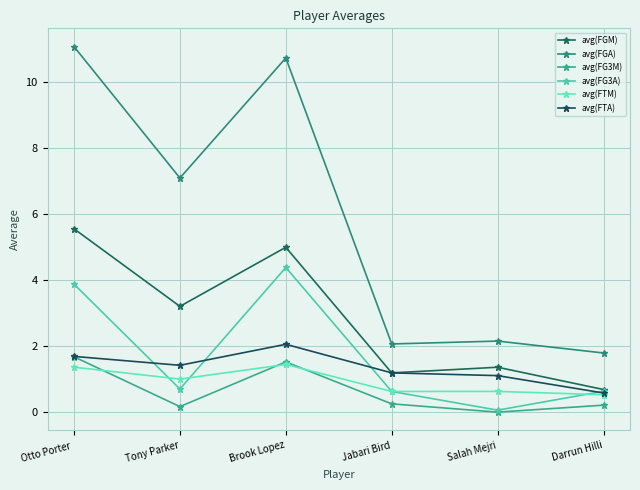

The value of avg(FG3M) at Jabari Bird is 0.4. True or false?

False